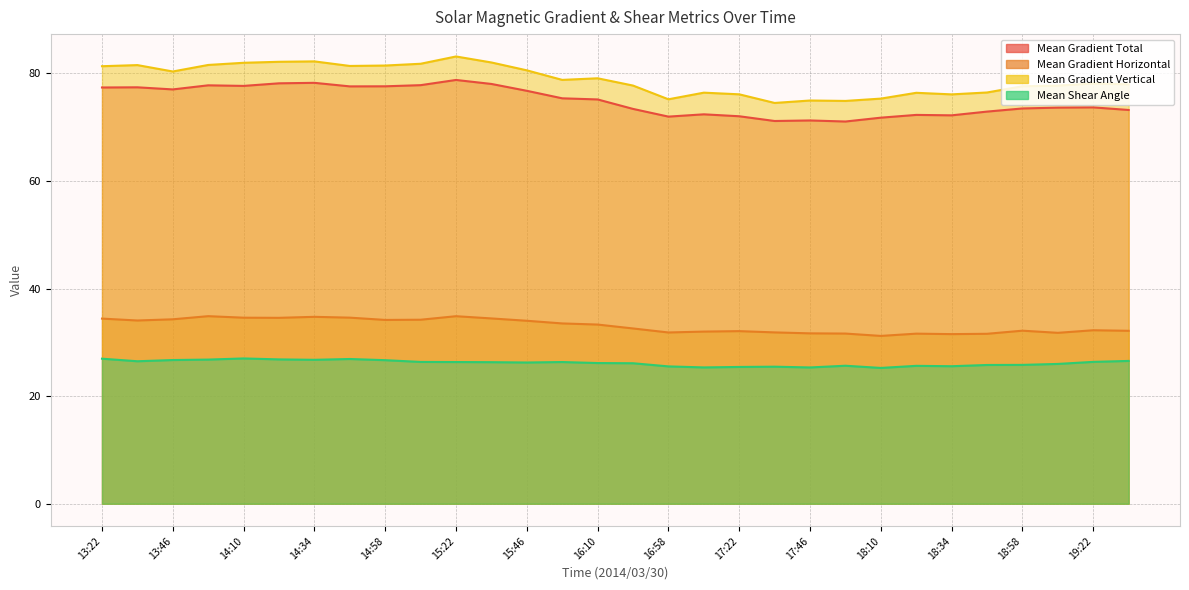

What is the difference between the Mean Gradient Vertical values at 13:22 and 19:34?

3.4